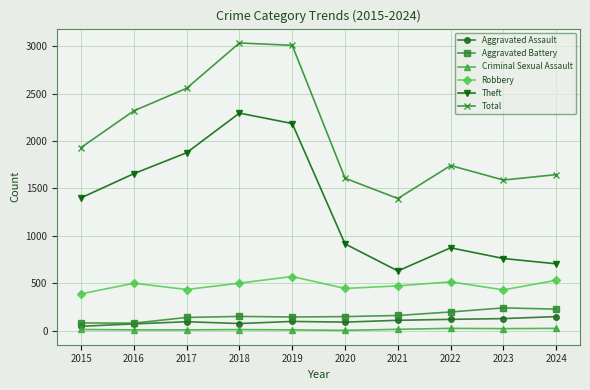

What is the sum of the Aggravated Battery values at 2021 and 2024?

387